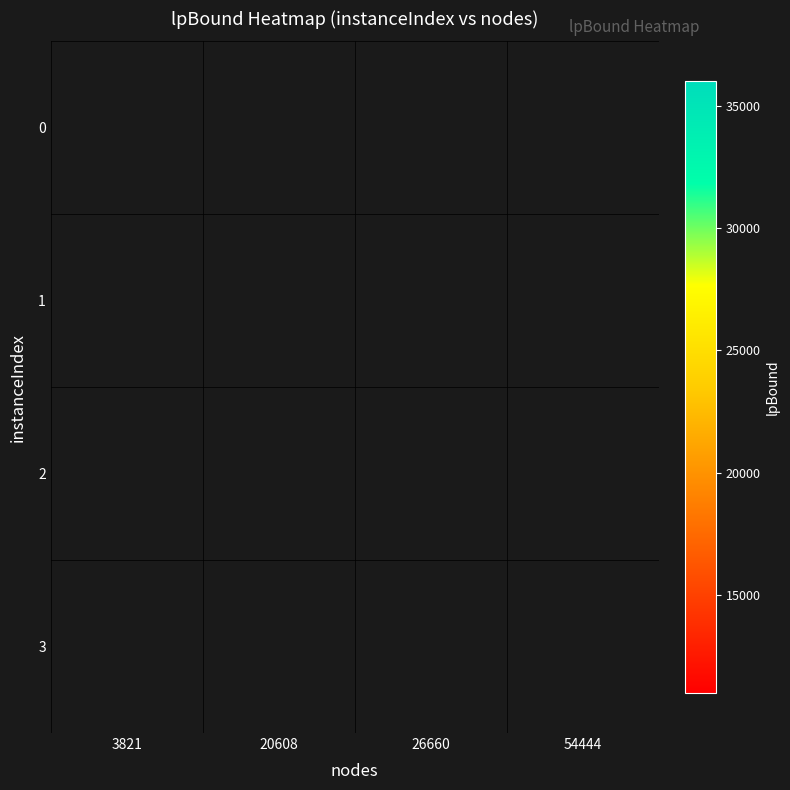

Rank the series by their average value, from lowest to highest.

0, 1, 2, 3